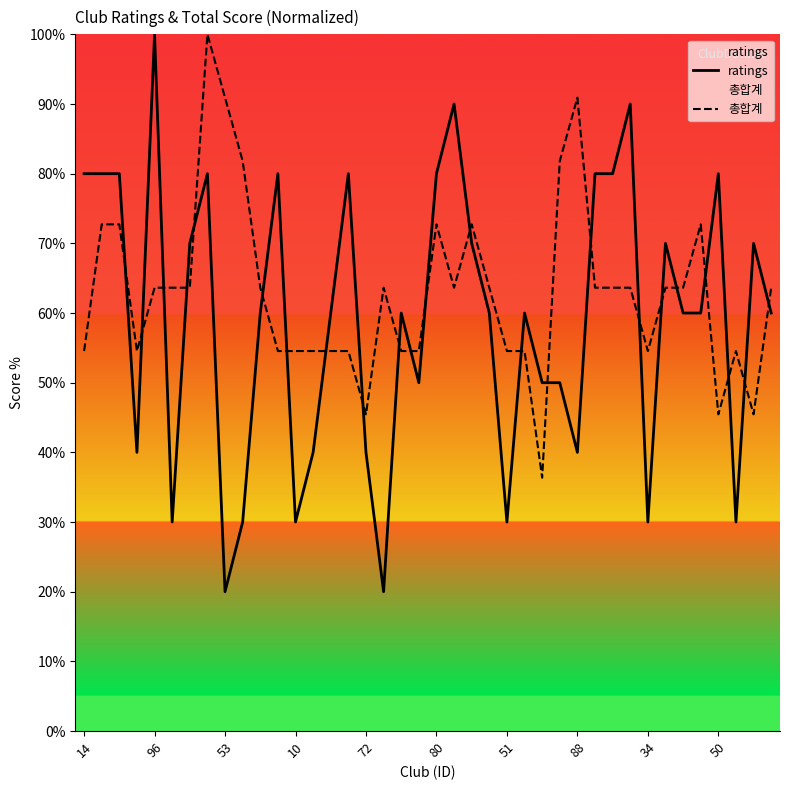

True or false: 총합계 and ratings cross at least once.

True